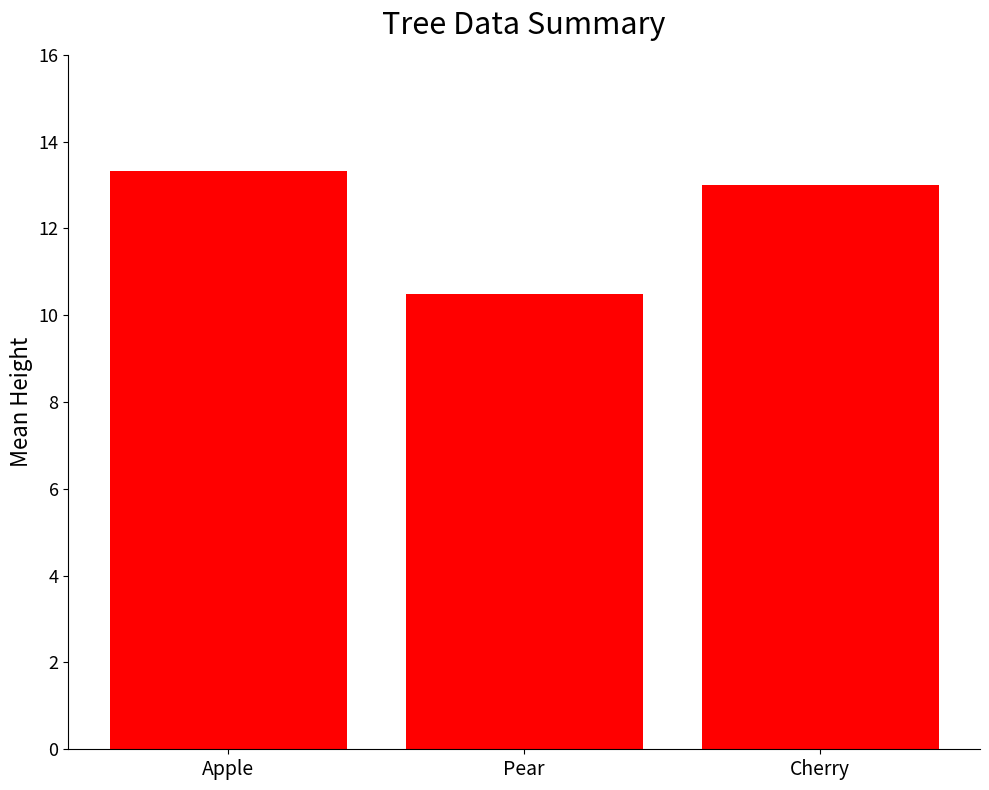

What is the label of the 3rd bar from the left?

Cherry